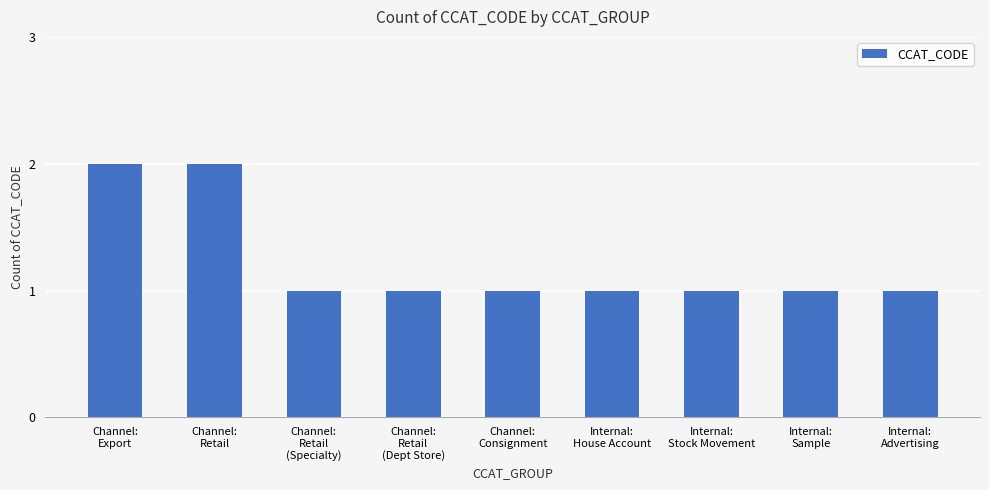

What position from the left is Channel:
Retail
(Dept Store)?

4